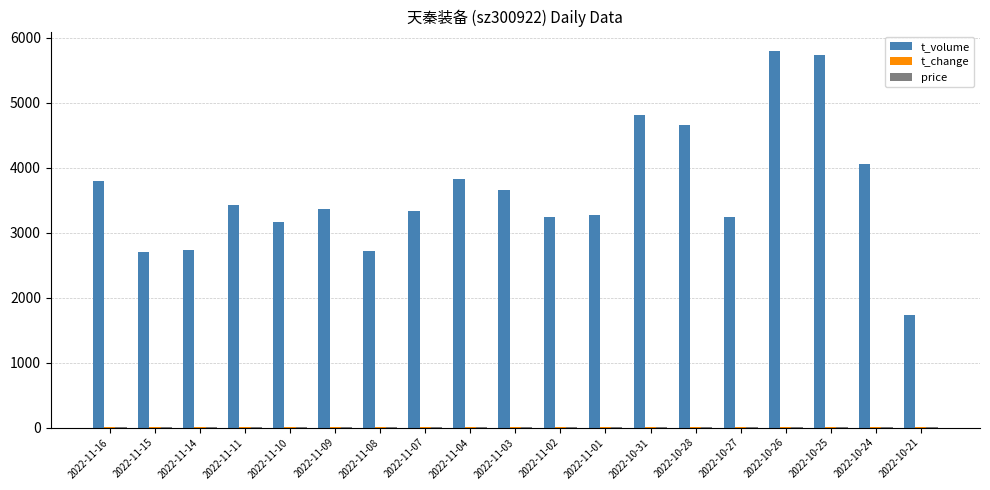

What is the sum of all t_volume values?

69308.0